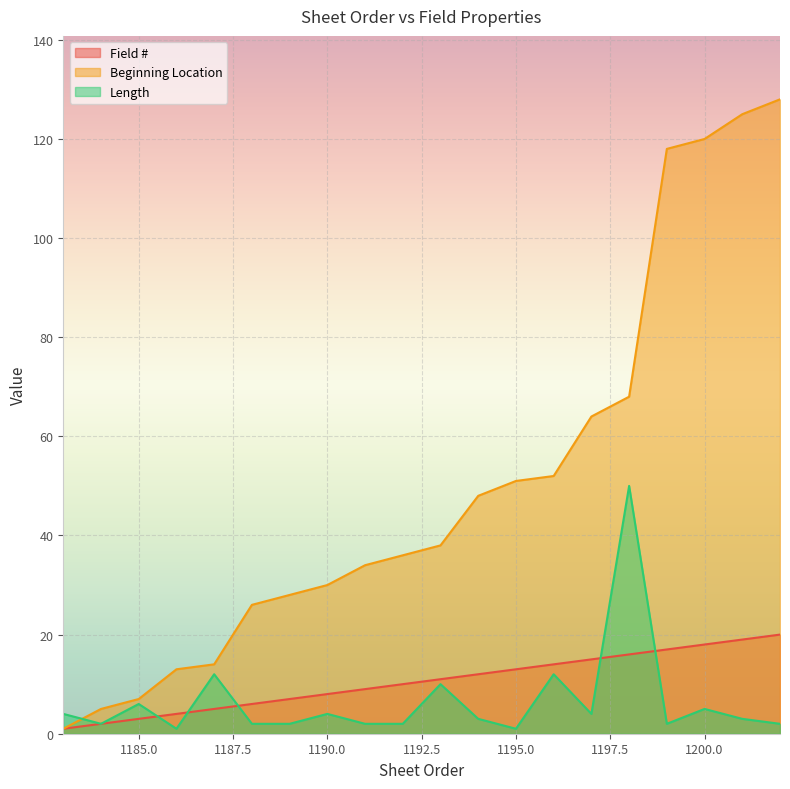

Reading right to left, transcribe all the data shown in this chart.

Field #: 1202=20	1201=19	1200=18	1199=17	1198=16	1197=15	1196=14	1195=13	1194=12	1193=11	1192=10	1191=9	1190=8	1189=7	1188=6	1187=5	1186=4	1185=3	1184=2	1183=1
Beginning Location: 1202=128	1201=125	1200=120	1199=118	1198=68	1197=64	1196=52	1195=51	1194=48	1193=38	1192=36	1191=34	1190=30	1189=28	1188=26	1187=14	1186=13	1185=7	1184=5	1183=1
Length: 1202=2	1201=3	1200=5	1199=2	1198=50	1197=4	1196=12	1195=1	1194=3	1193=10	1192=2	1191=2	1190=4	1189=2	1188=2	1187=12	1186=1	1185=6	1184=2	1183=4